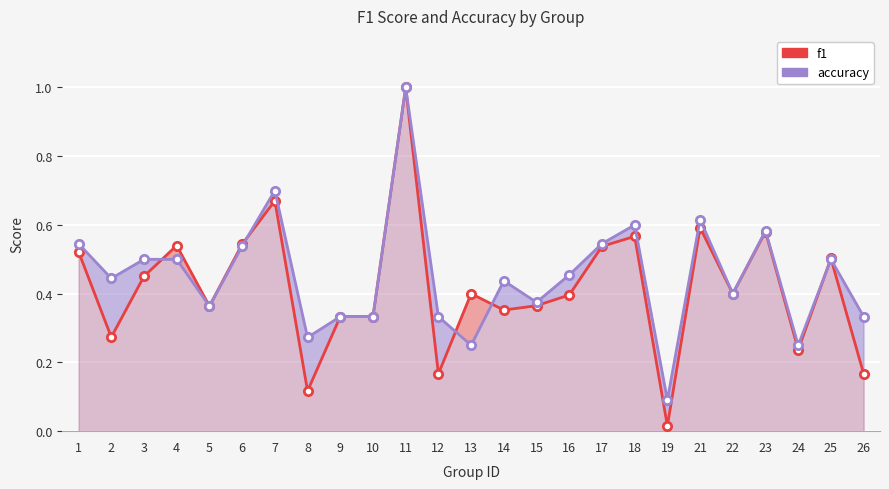

List the series in order of their overall mean, lowest first.

f1, accuracy